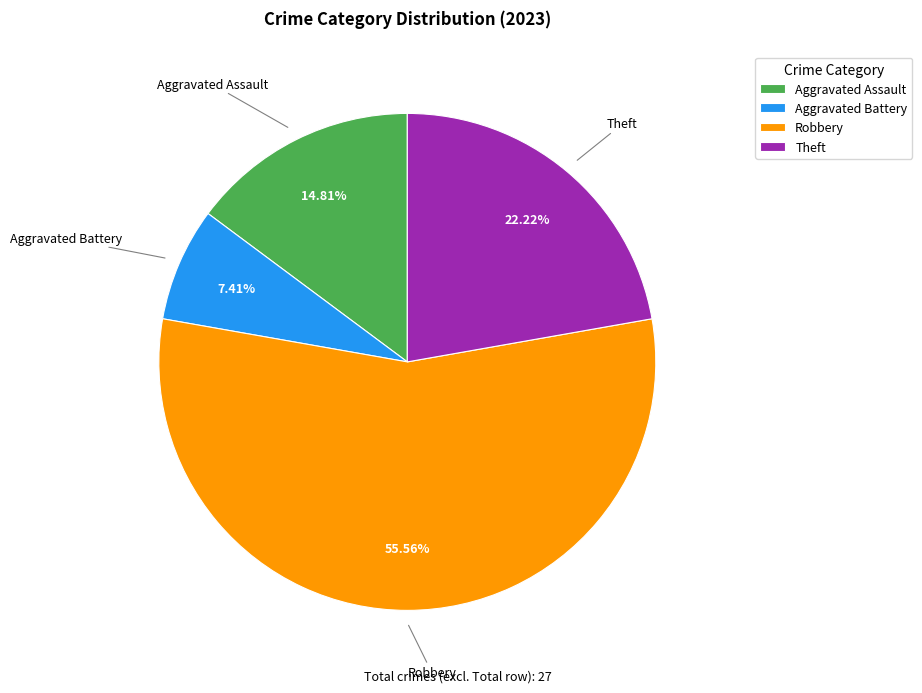

What is the largest slice in the pie chart?

Robbery